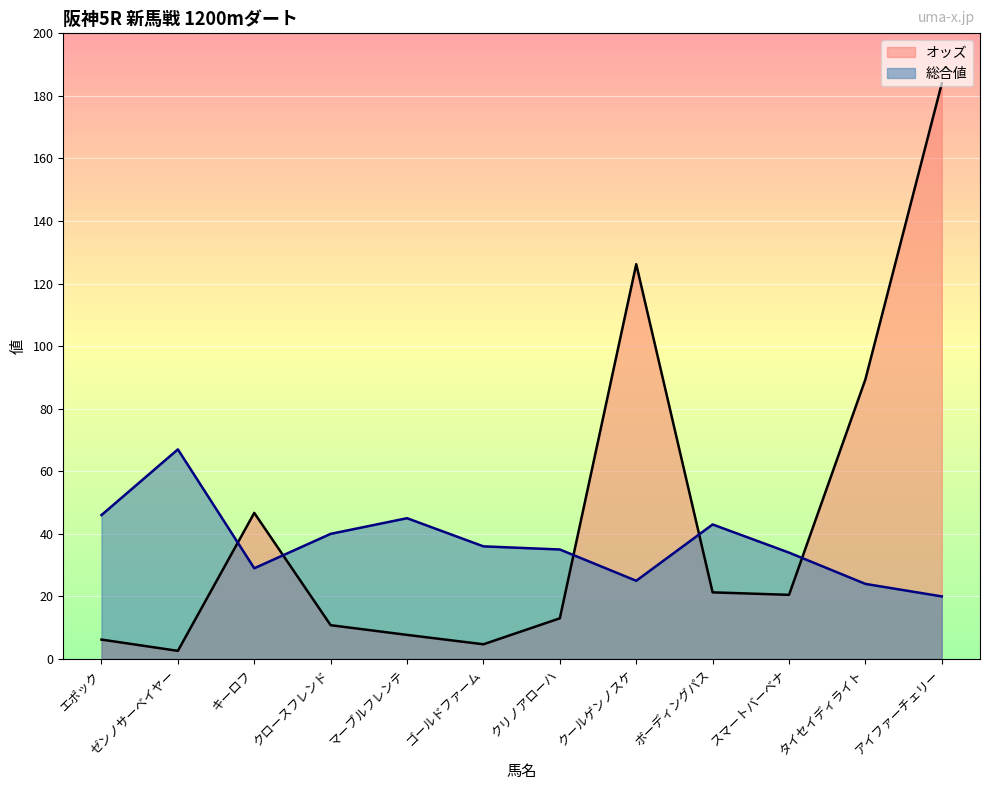

What is the highest value of the 総合値 series?

67.0